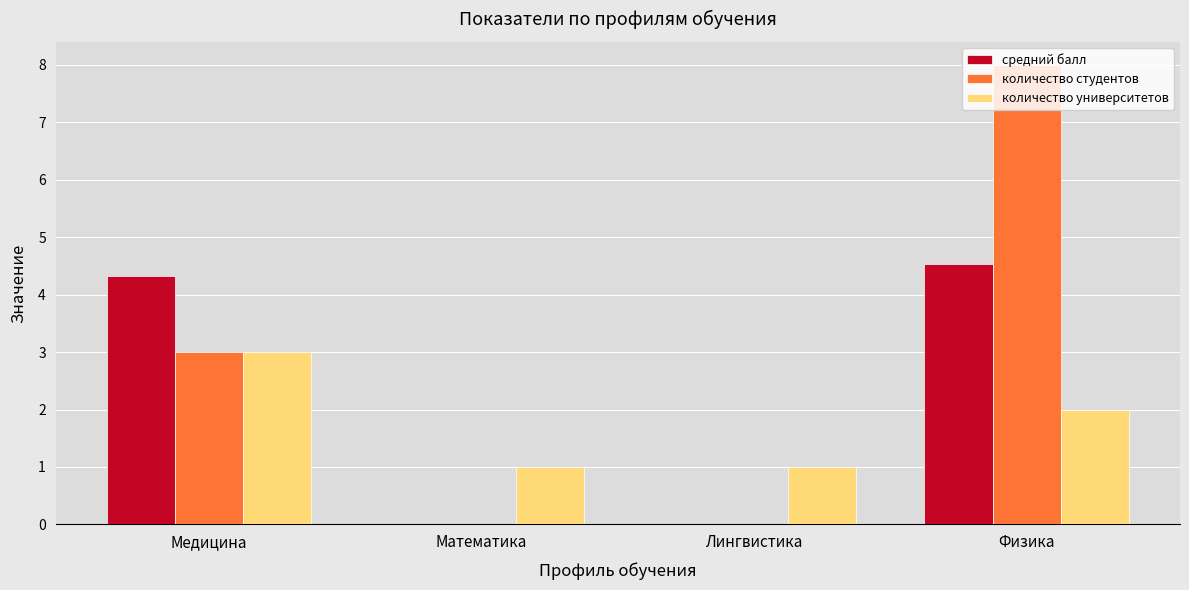

What is the sum of the средний балл values at Физика and Лингвистика?

4.5